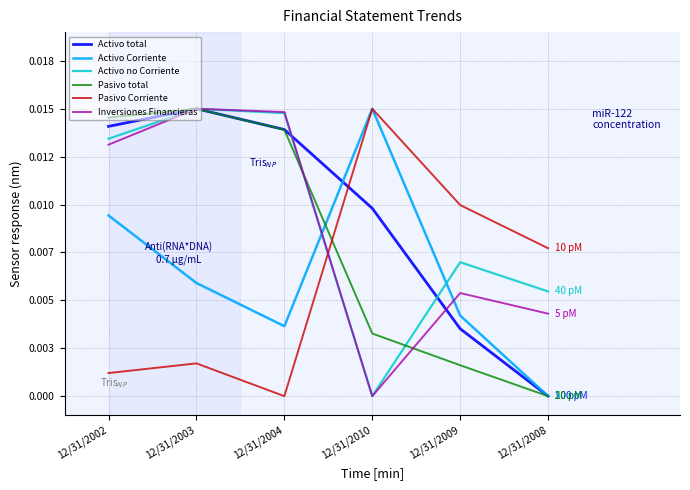

What position from the right is 12/31/2010?

3